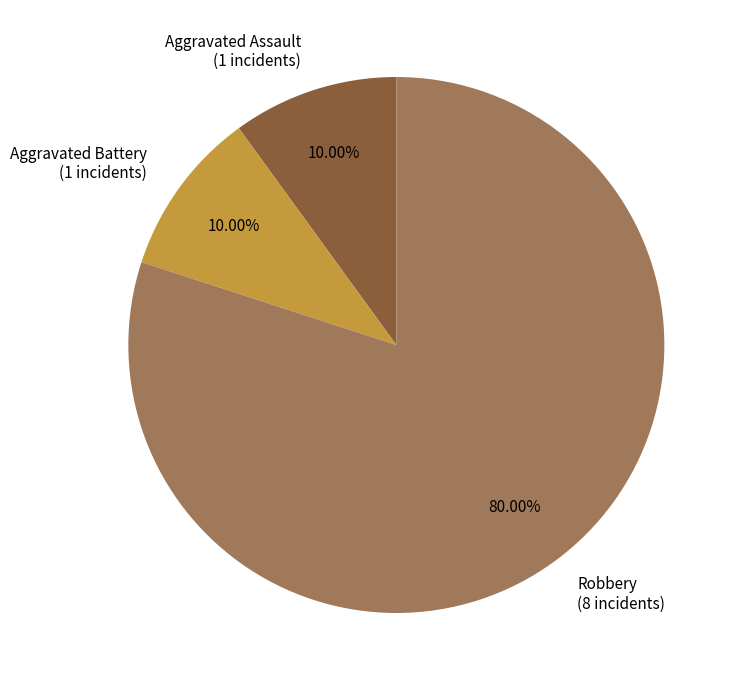

Do Aggravated Battery (1 incidents) and Aggravated Assault (1 incidents) together represent more than half of the pie?

No